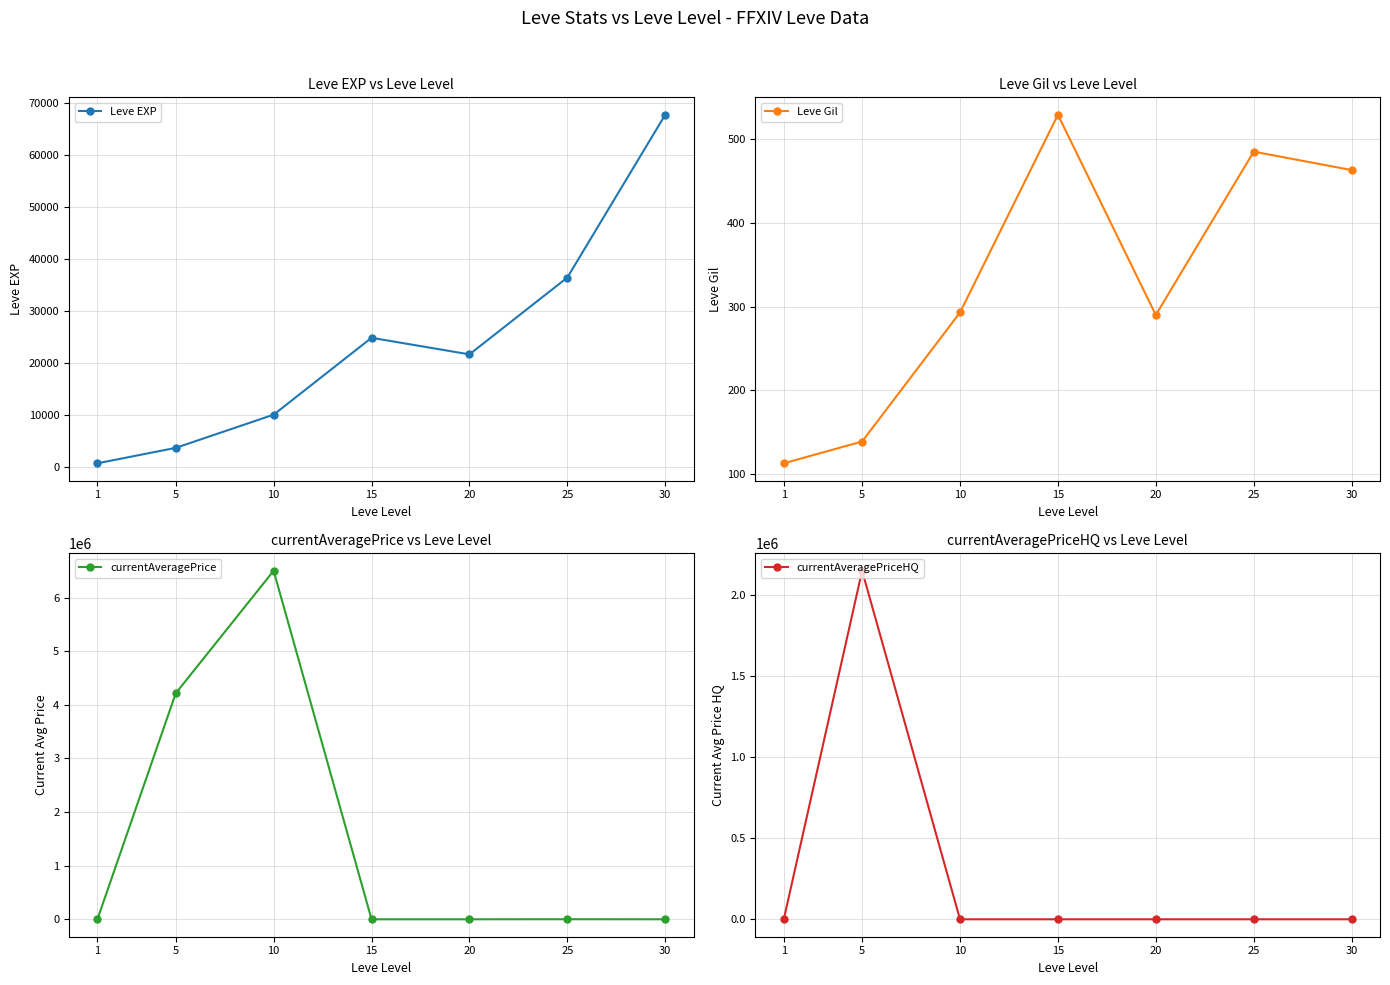

Is the value of Leve Gil at 5 greater than the value of Leve EXP at 10?

No